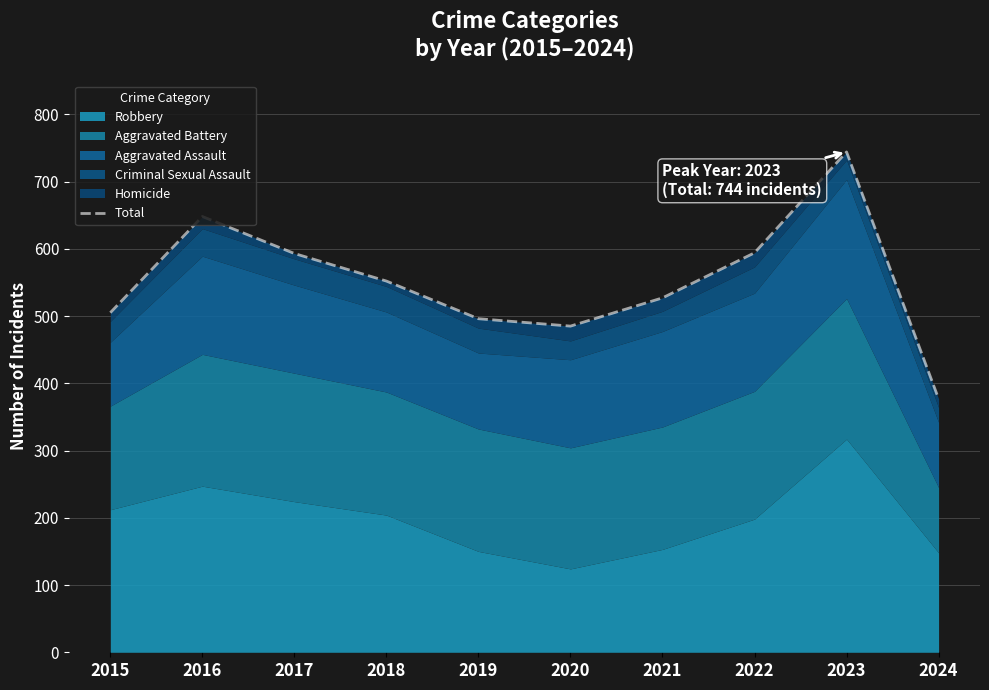

What value does the data have at 2023?

744